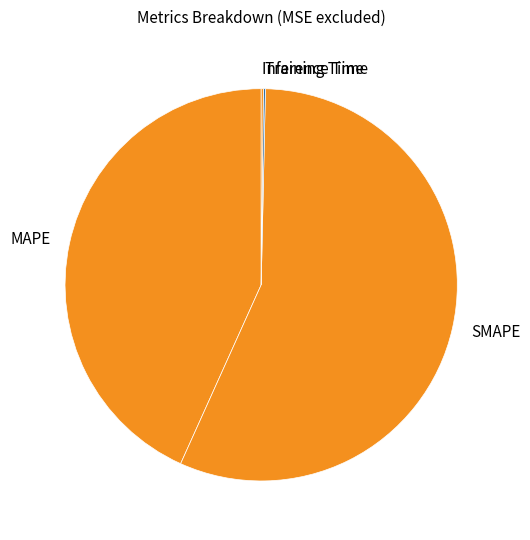

What is the majority slice?

SMAPE